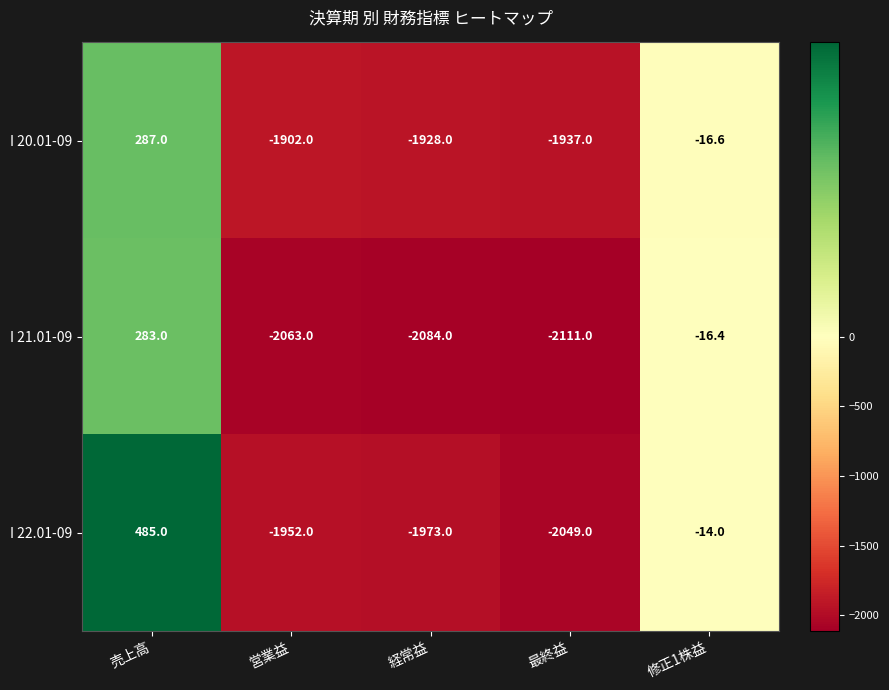

Which category has the lowest value across all series?

最終益